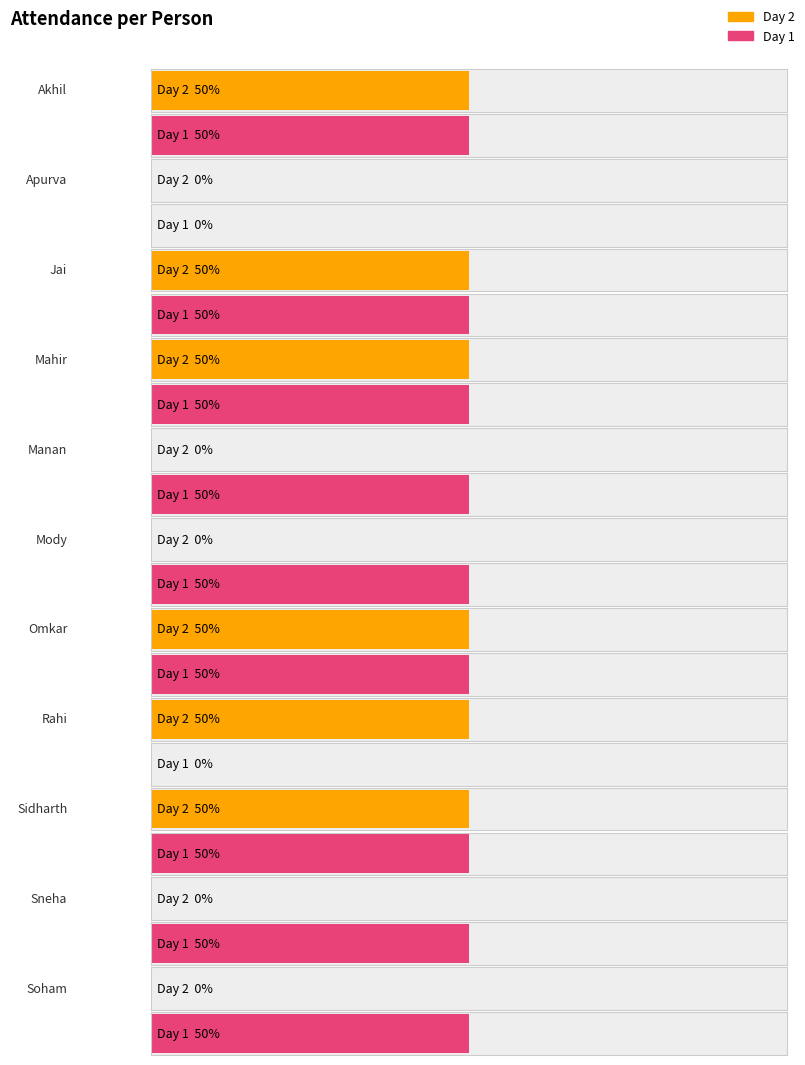

Which series changed the most between Jai and Sneha?

Day 2